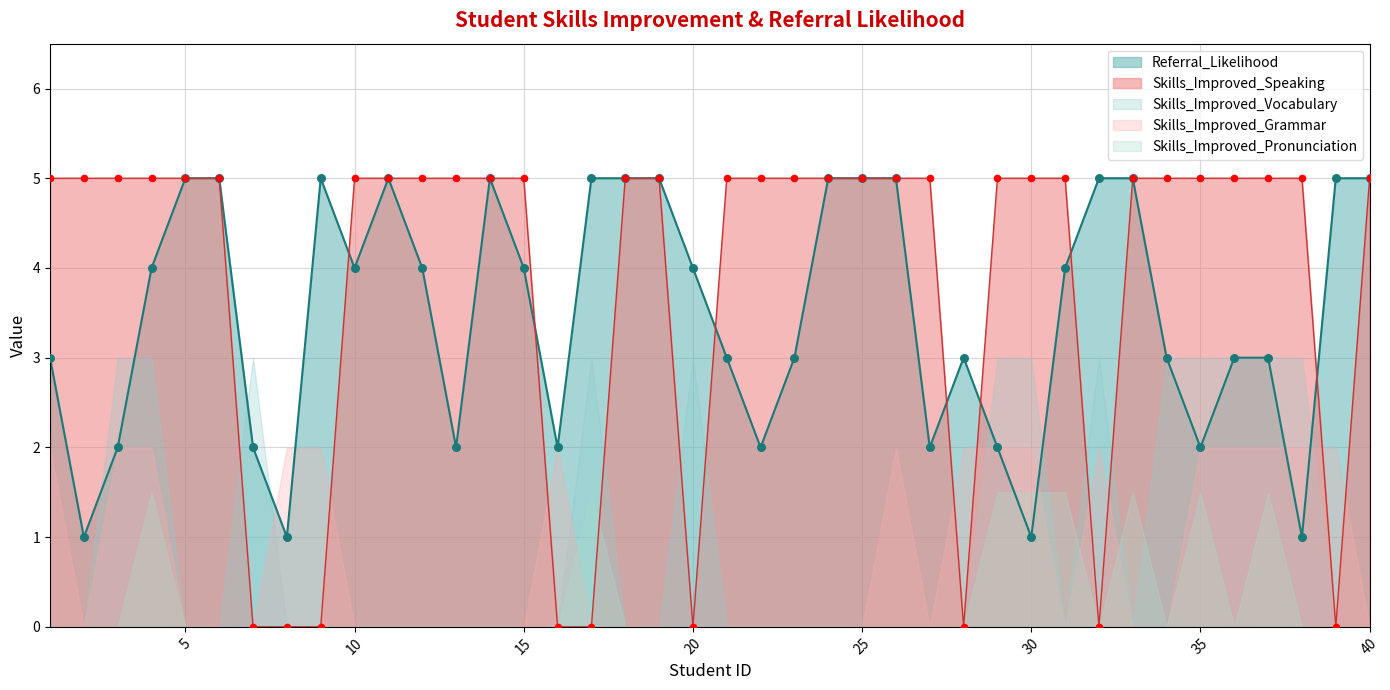

Is it true that Referral_Likelihood equals 2 at 35?

True